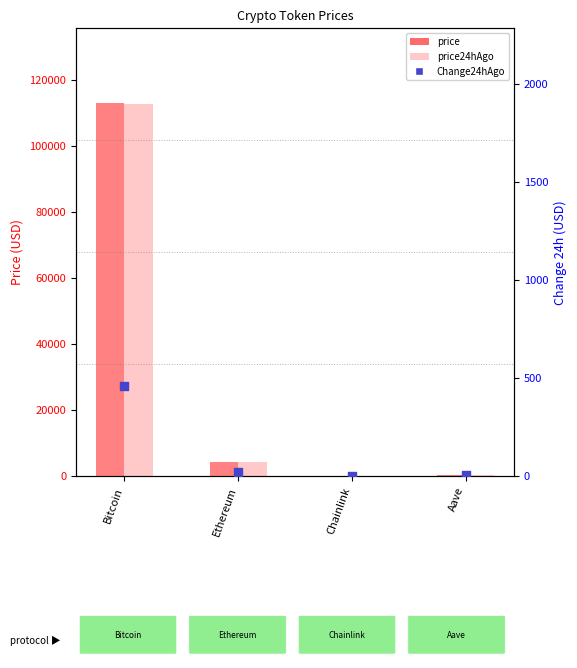

At which category is the sum across all series the highest?

Bitcoin